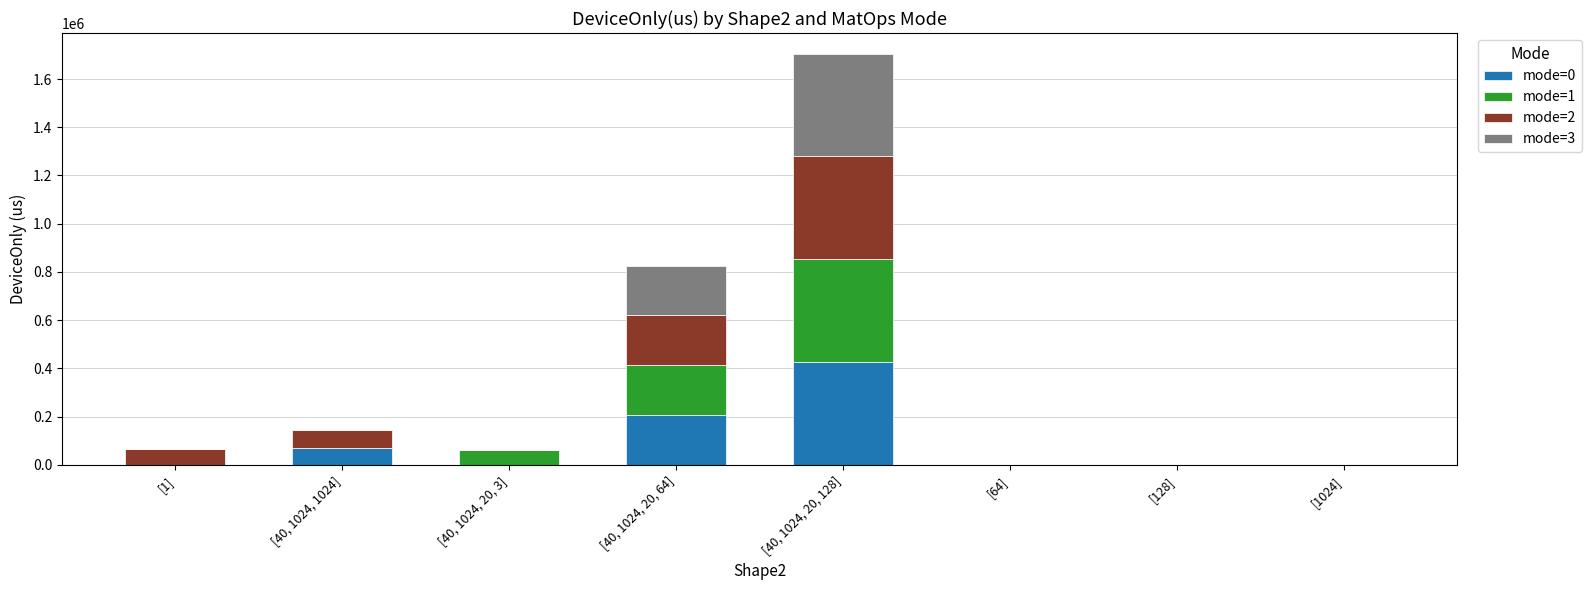

How many distinct data groups are displayed?

4